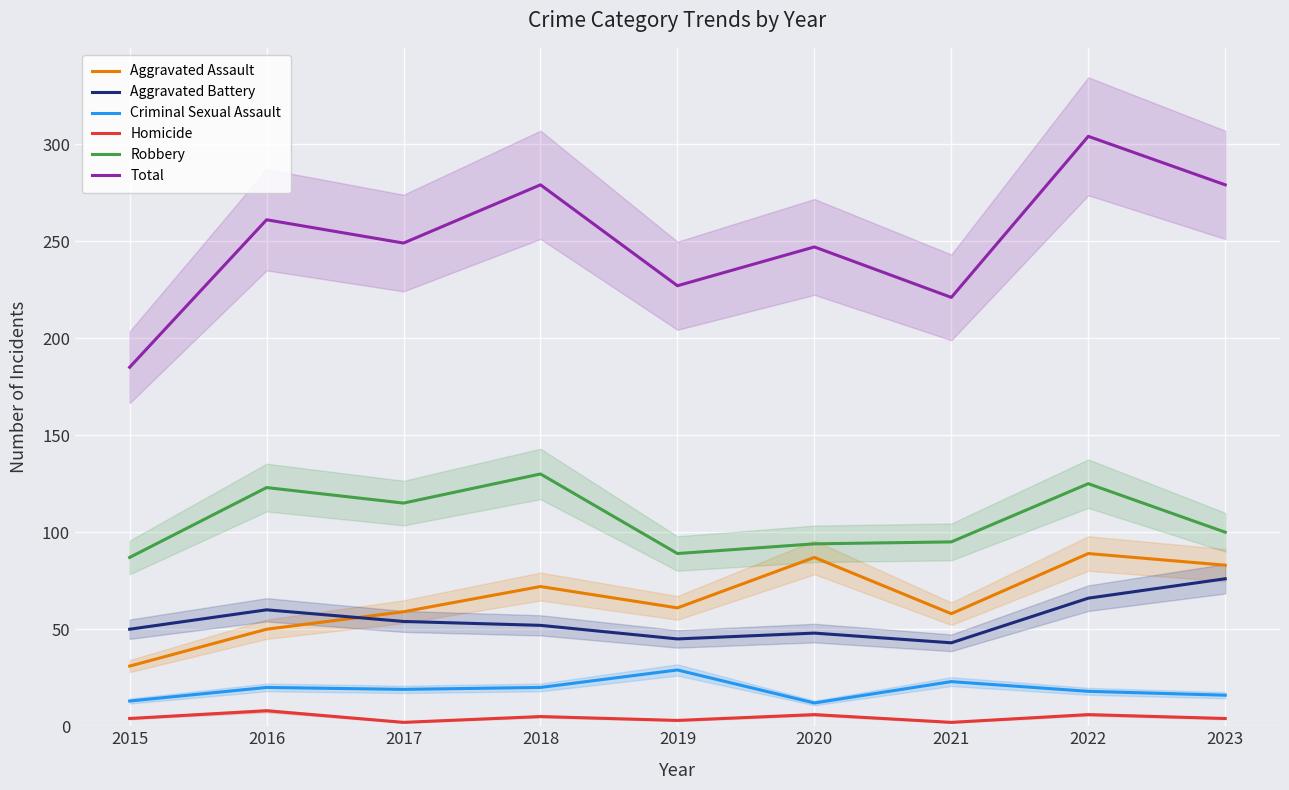

What is the value of the Criminal Sexual Assault point at the 5th from the left?

29